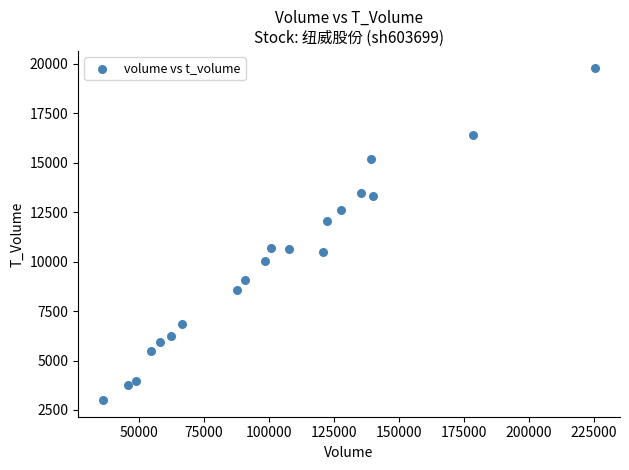

What is the range of X values (max minus min)?

189548